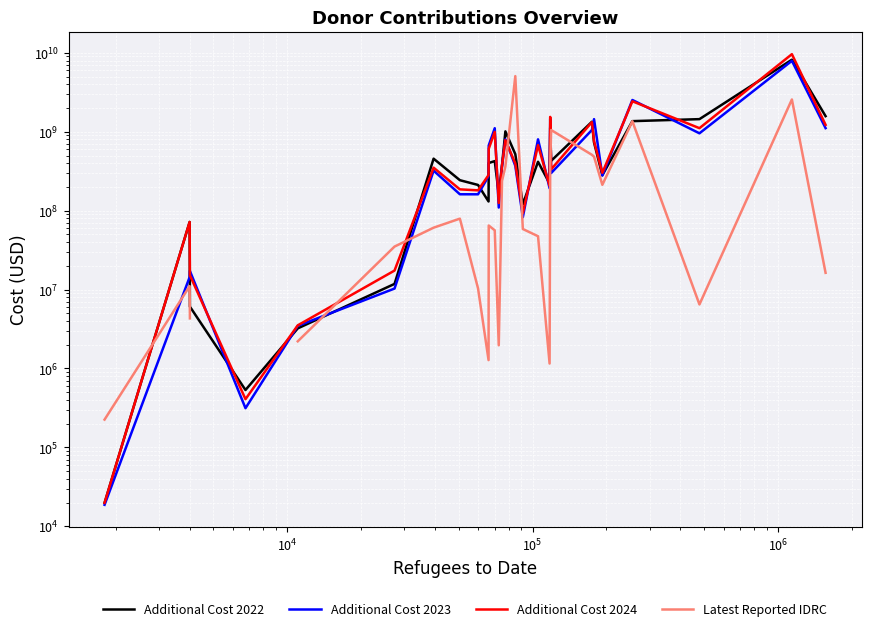

How many lines are shown in the chart?

4